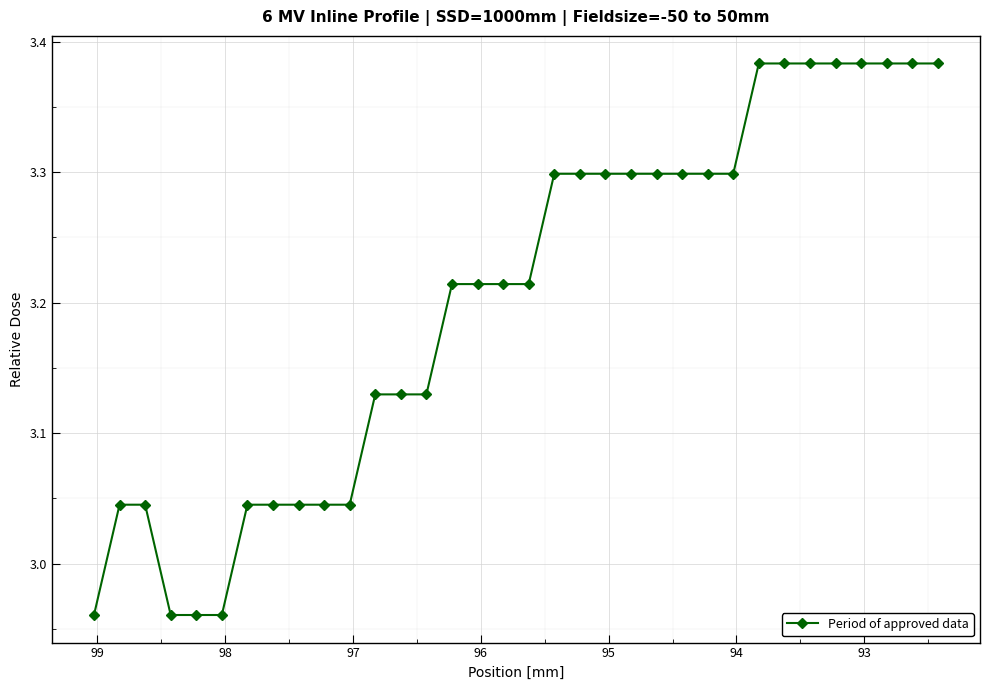

How many lines are shown in the chart?

1